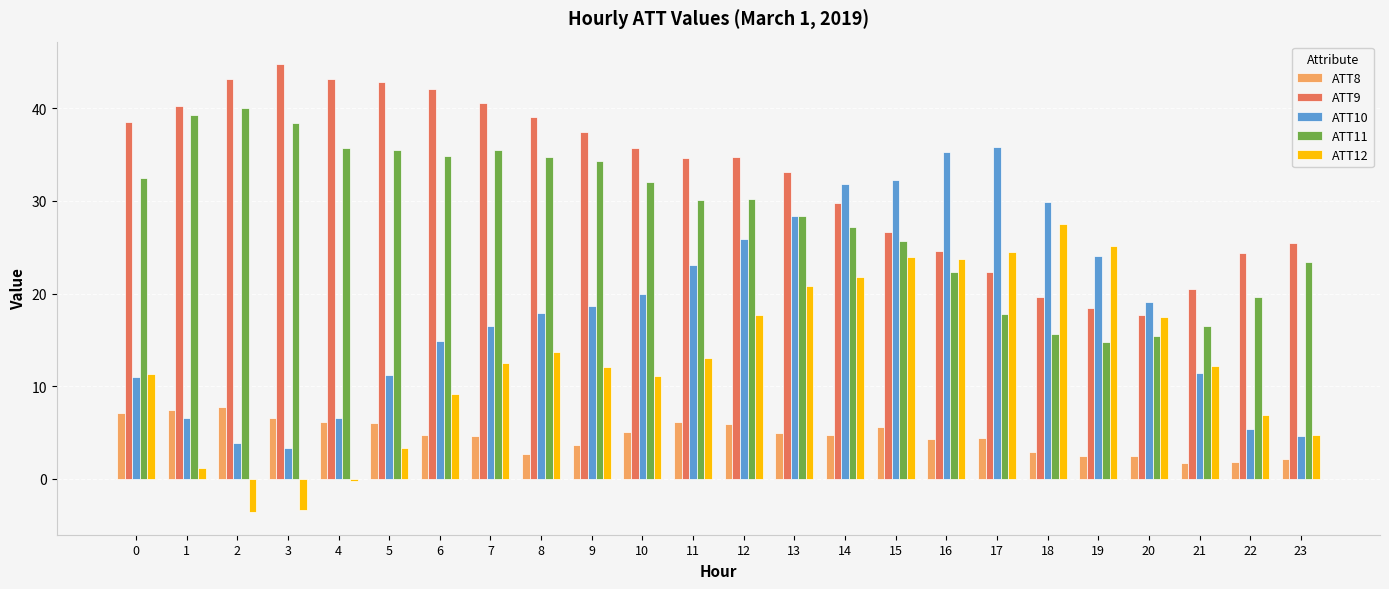

At 12, list the series in order from largest to smallest.

ATT9, ATT11, ATT10, ATT12, ATT8